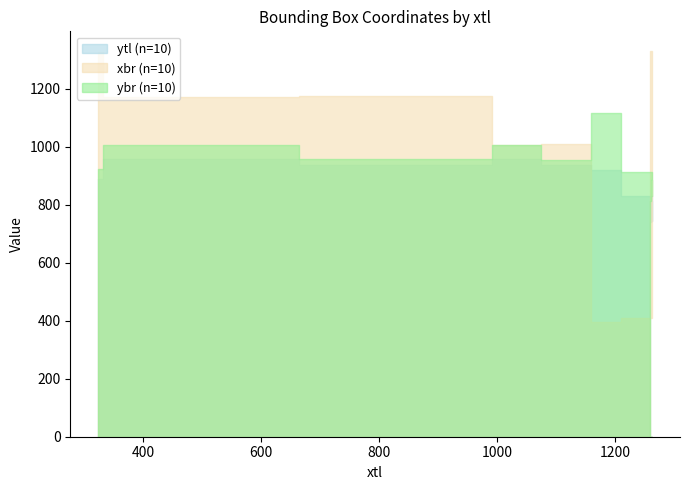

The value of ytl at 323 is 1186. True or false?

False